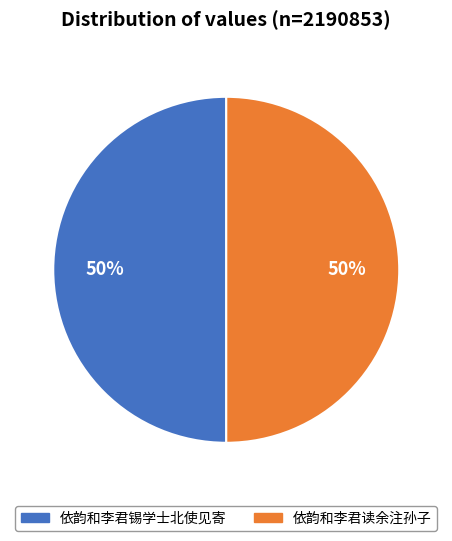

The 依韵和李君读余注孙子 slice represents 50% of the pie. True or false?

True